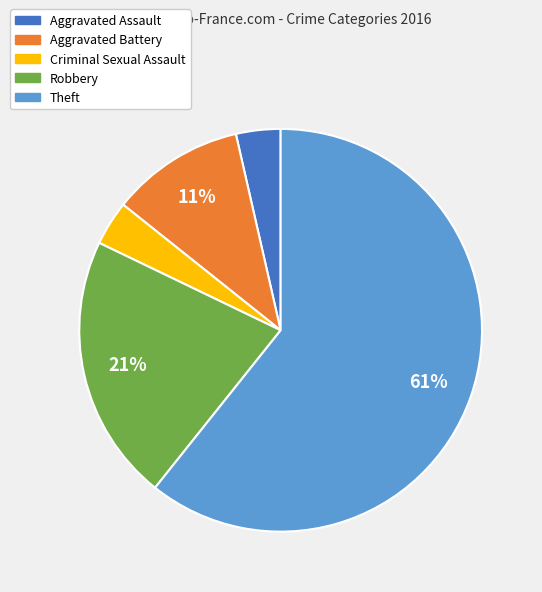

Is it true that Theft is 61% of the pie?

True